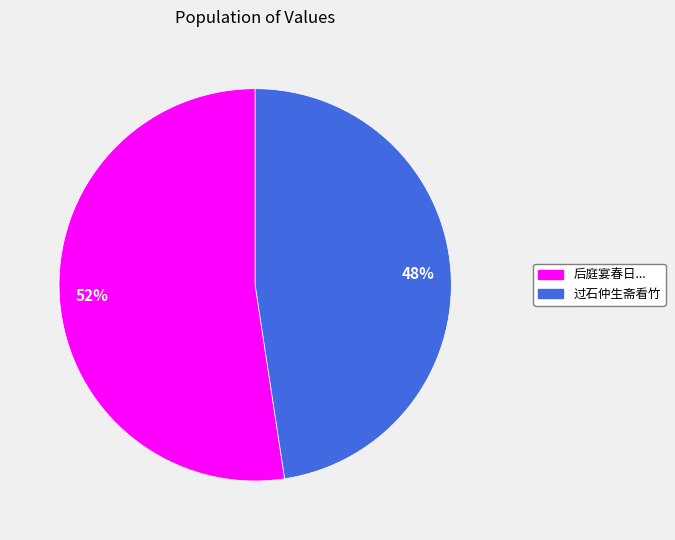

Is 52% the majority of the pie?

Yes